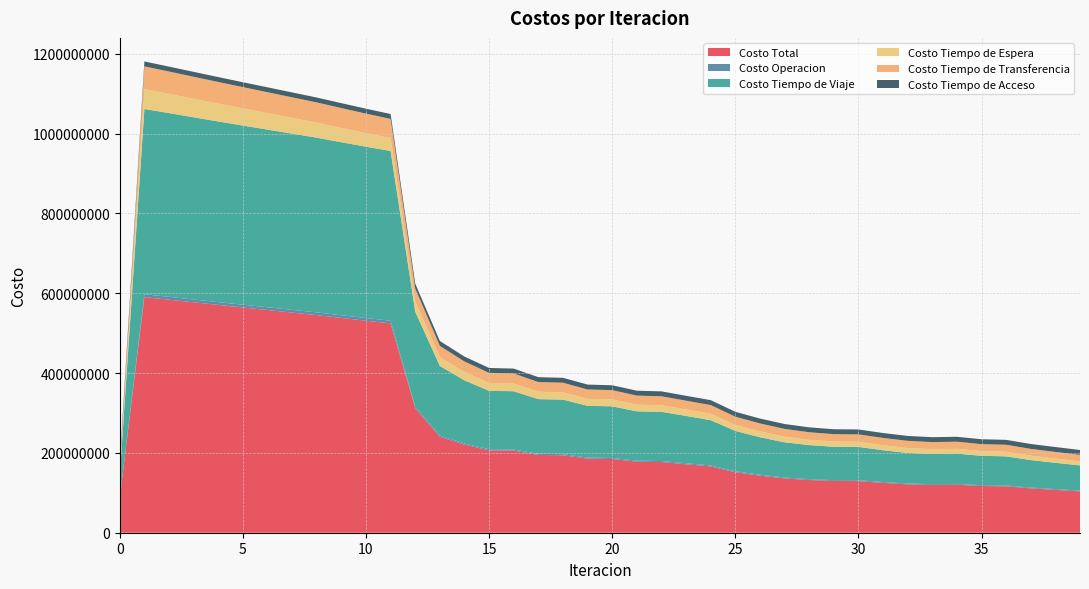

Reading left to right, extract all data points from this chart.

Costo Total: 0=87131076.6	1=590451531.5	2=583975298.1	3=577401845.4	4=570862870.3	5=564430039.4	6=558041578.9	7=551645385.1	8=545250511.1	9=538191907.7	10=531267103.0	11=524594785.1	12=312144005.2	13=240225844.9	14=220693916.3	15=206422271.5	16=205650403.9	17=194913537.5	18=194087509.0	19=185601652.3	20=184749868.4	21=177957462.1	22=177099079.0	23=171554009.6	24=166111023.8	25=151537747.9	26=143070310.3	27=136205928.8	28=132041143.7	29=129649247.7	30=129367720.0	31=124921815.9	32=121261720.3	33=119696680.0	34=120204612.5	35=117125308.3	36=116355205.6	37=111170193.9	38=107381249.4	39=103656137.9
Costo Operacion: 0=0.0	1=7105483.8	2=7063325.1	3=7020848.8	4=6978149.9	5=6935300.8	6=6892360.5	7=6849380.5	8=6806408.7	9=6758116.7	10=6709727.0	11=6661161.9	12=4115510.1	13=3262450.8	14=3048090.6	15=2894564.9	16=2893269.1	17=2778019.9	18=2776024.1	19=2684884.8	20=2682331.7	21=2609412.1	22=2606419.0	23=2546789.6	24=2474926.2	25=2320183.9	26=2227286.0	27=2152880.8	28=2125798.9	29=2107274.8	30=2107876.0	31=2057577.4	32=2020780.0	33=2014259.1	34=2015333.8	35=1987605.4	36=1982350.3	37=1934856.6	38=1903561.0	39=1875198.4
Costo Tiempo de Viaje: 0=55812873.4	1=464247139.7	2=460440203.0	3=456543812.8	4=452687310.6	5=448940585.3	6=445240430.2	7=441533501.3	8=437827692.3	9=433504752.4	10=429314239.8	11=425373811.9	12=237696645.3	13=174449577.1	14=158107075.8	15=146274370.7	16=145964852.6	17=137049921.6	18=136686983.3	19=129654354.2	20=129264880.4	21=123627352.8	22=123229652.8	23=118609777.3	24=113436440.4	25=101306021.8	26=94033598.8	27=88174465.8	28=85411675.7	29=83670482.2	30=83581267.7	31=79668528.5	32=76641992.3	33=75748802.8	34=75971385.4	35=73573959.0	36=73058981.4	37=68894525.0	38=65959112.5	39=63136727.6
Costo Tiempo de Espera: 0=4995894.0	1=49958940.1	2=48207557.4	3=46459720.6	4=44714360.6	5=42970672.5	6=41228007.6	7=39485804.0	8=37743535.0	9=35921491.9	10=34094217.8	11=32257657.0	12=24979470.1	13=22262980.3	14=20845851.8	15=19723469.7	16=19399318.3	17=18565601.1	18=18246435.8	19=17591960.9	20=17276606.6	21=16759352.7	22=16447541.6	23=16038494.4	24=16139857.2	25=15032197.9	26=14572964.7	27=14170391.5	28=13292345.8	29=12911815.8	30=12775811.1	31=12608092.3	32=12307654.5	33=11865527.8	34=12061635.9	35=11692075.0	36=11531020.9	37=11017126.8	38=10552619.6	39=10044344.6
Costo Tiempo de Transferencia: 0=14049901.0	1=56867559.6	2=55991804.4	3=55105054.9	4=54210641.0	5=53311072.6	6=52408372.3	7=51504291.2	8=50600467.0	9=49735138.6	10=48876510.1	11=48029746.2	12=33079971.5	13=27978428.6	14=26420489.9	15=25257458.0	16=25120555.6	17=24247586.8	18=24105657.5	19=23398044.1	20=23253641.4	21=22688936.4	22=22543057.4	23=22086540.1	24=21787391.9	25=20606936.1	26=19964052.5	27=19435782.6	28=18938915.2	29=18687266.6	30=18630356.9	31=18315209.5	32=18018885.2	33=17795682.1	34=17883849.1	35=17599260.7	36=17510444.7	37=17051277.3	38=16693548.0	39=16327459.1
Costo Tiempo de Acceso: 0=12272408.2	1=12272408.2	2=12272408.2	3=12272408.2	4=12272408.2	5=12272408.2	6=12272408.2	7=12272408.2	8=12272408.2	9=12272408.2	10=12272408.2	11=12272408.2	12=12272408.2	13=12272408.2	14=12272408.2	15=12272408.2	16=12272408.2	17=12272408.2	18=12272408.2	19=12272408.2	20=12272408.2	21=12272408.2	22=12272408.2	23=12272408.2	24=12272408.2	25=12272408.2	26=12272408.2	27=12272408.2	28=12272408.2	29=12272408.2	30=12272408.2	31=12272408.2	32=12272408.2	33=12272408.2	34=12272408.2	35=12272408.2	36=12272408.2	37=12272408.2	38=12272408.2	39=12272408.2